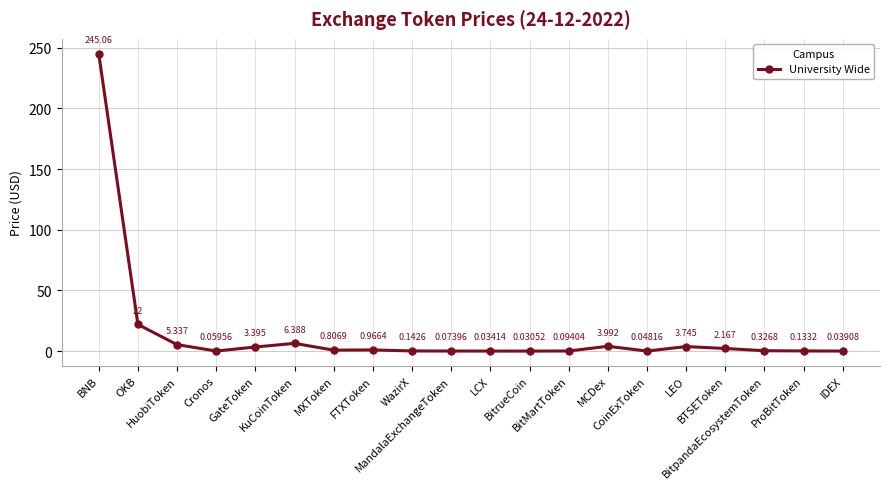

Does the chart have visible grid lines?

Yes